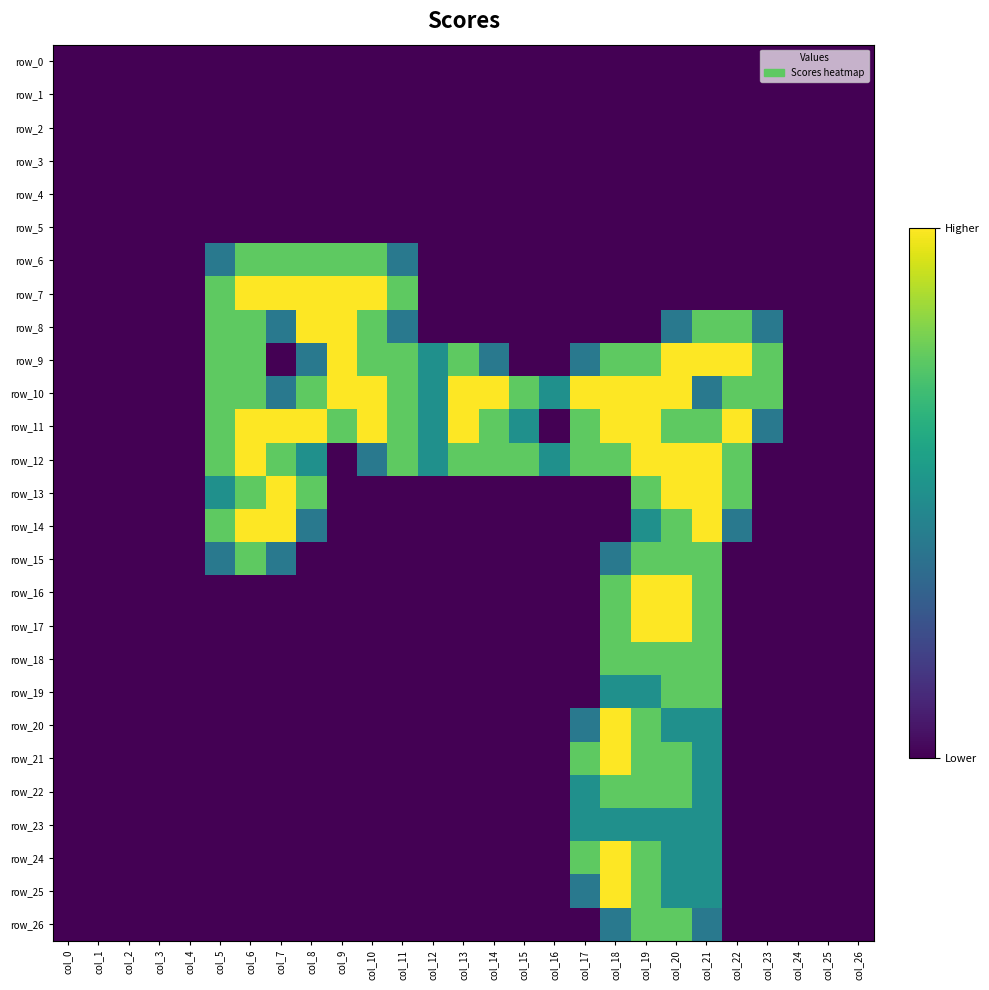

The row_14 series shows 0.0 at col_24. True or false?

True